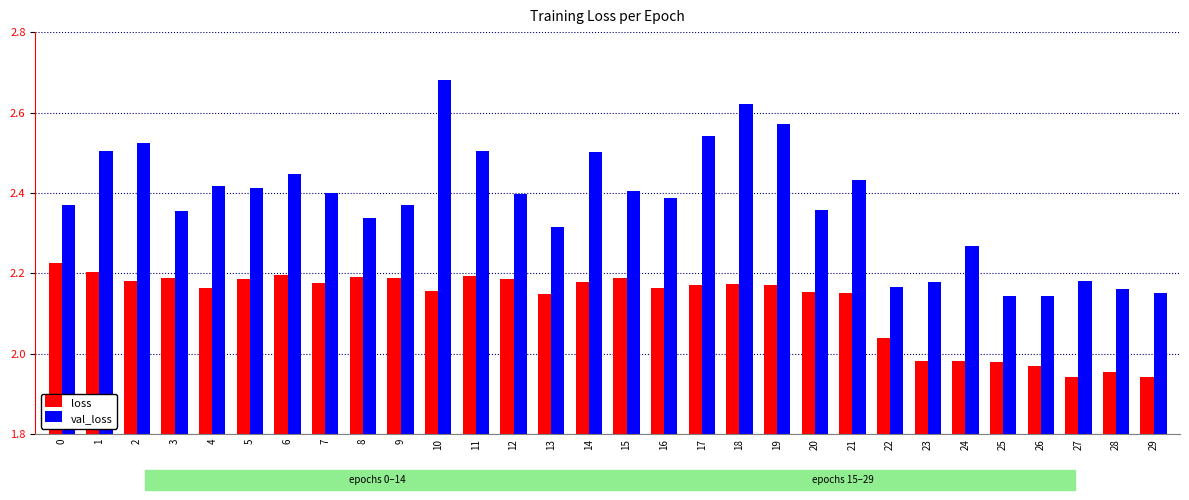

What is the difference between the highest and lowest values at 14?

0.3